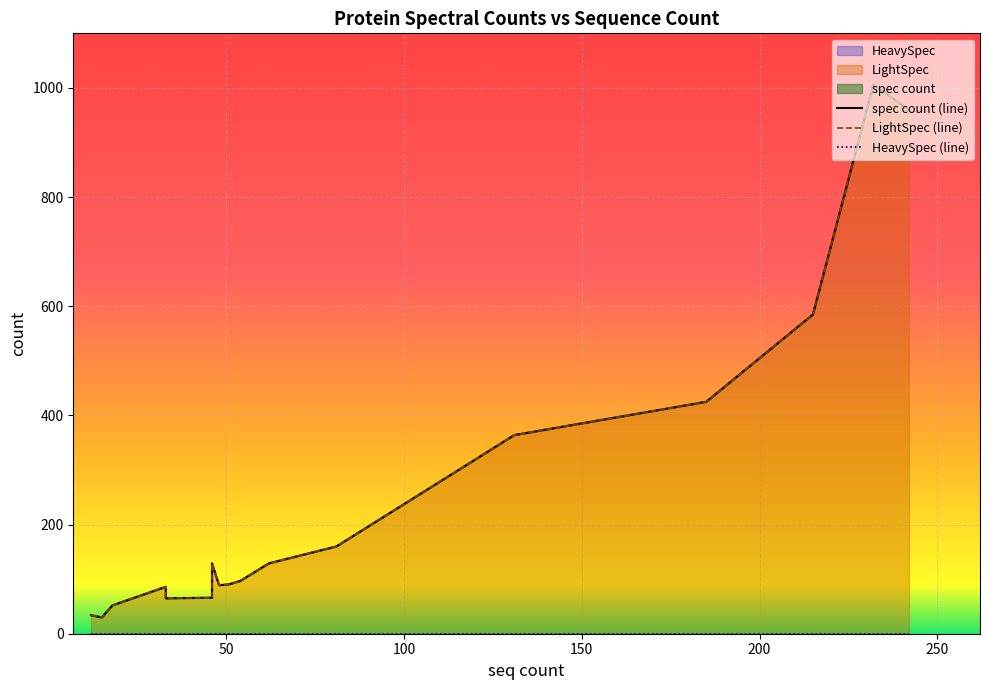

True or false: LightSpec and spec count intersect in this chart.

False